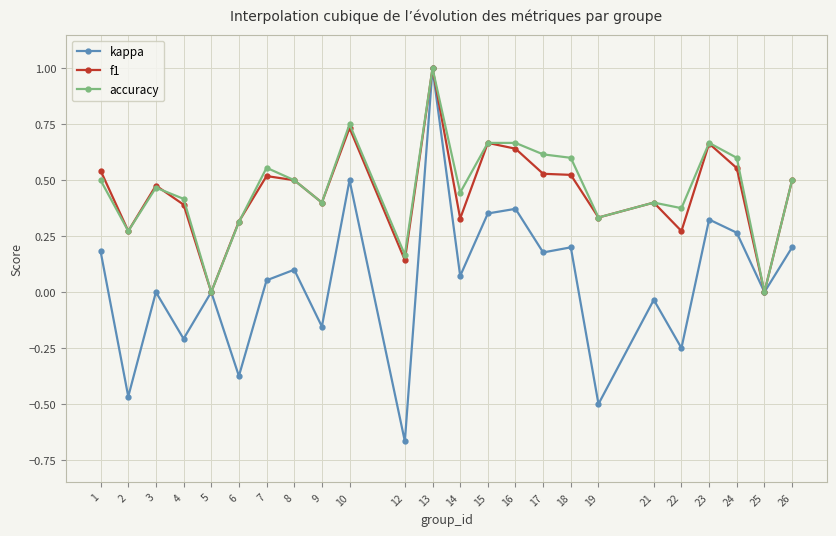

At which category does accuracy reach its first local peak?

3